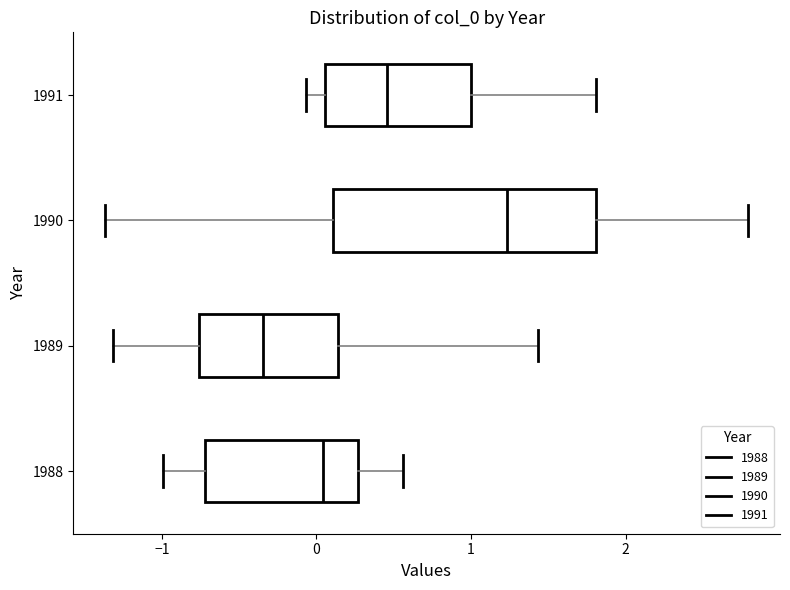

Reading bottom to top, transcribe this box plot: for each box, give where its median line is, the range the box spans, and where its two whiskers end, as read against the x-axis. The values are not printed on the chart, so give them approximately, as read against the axis.

1988: median 0.0, box -0.7 to 0.3, whiskers -1.0 to 0.6
1989: median -0.3, box -0.8 to 0.1, whiskers -1.3 to 1.4
1990: median 1.2, box 0.1 to 1.8, whiskers -1.4 to 2.8
1991: median 0.5, box 0.1 to 1.0, whiskers -0.1 to 1.8